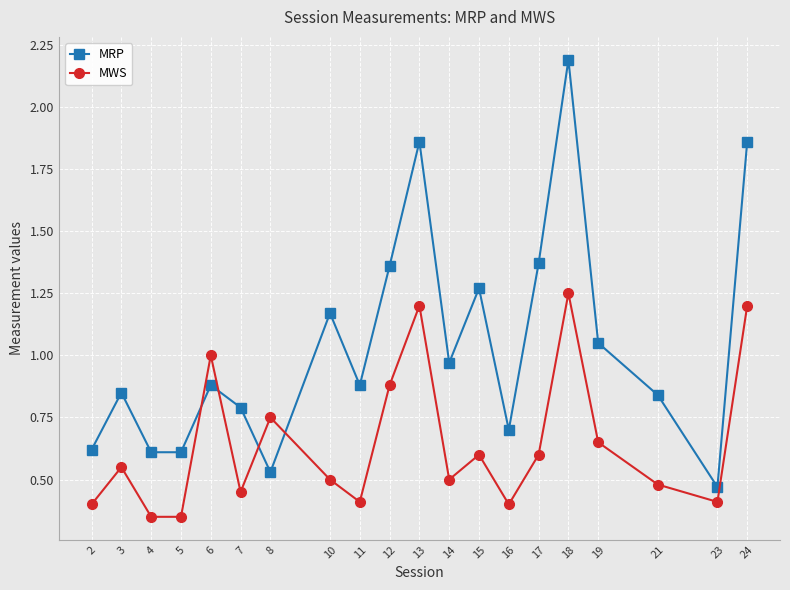

How many times do MWS and MRP cross each other?

4